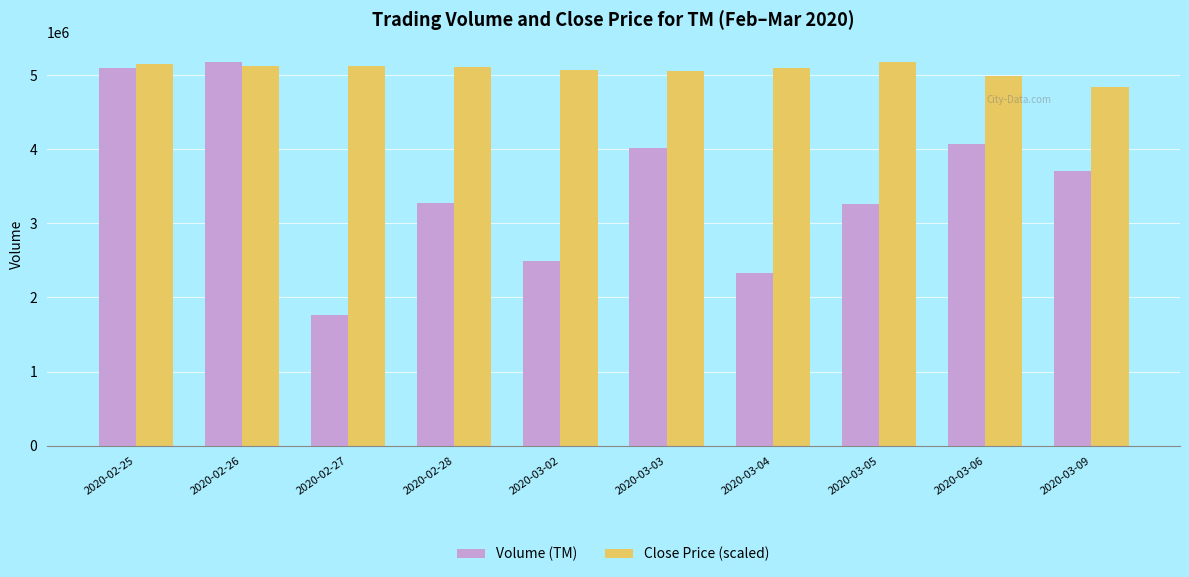

Rank the series by their average value, from lowest to highest.

Volume (TM), Close Price (scaled)